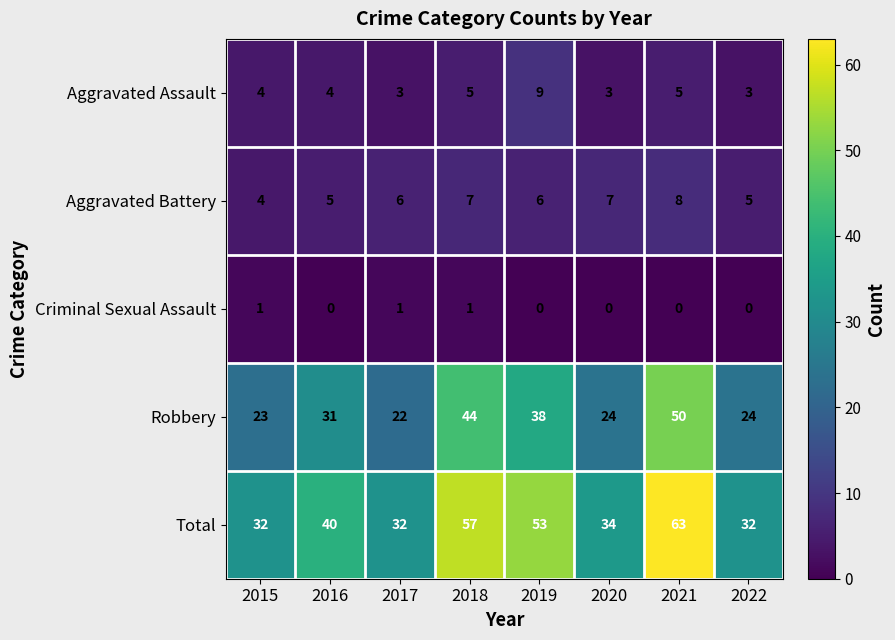

True or false: Criminal Sexual Assault has a value of 1 at 2017.

True